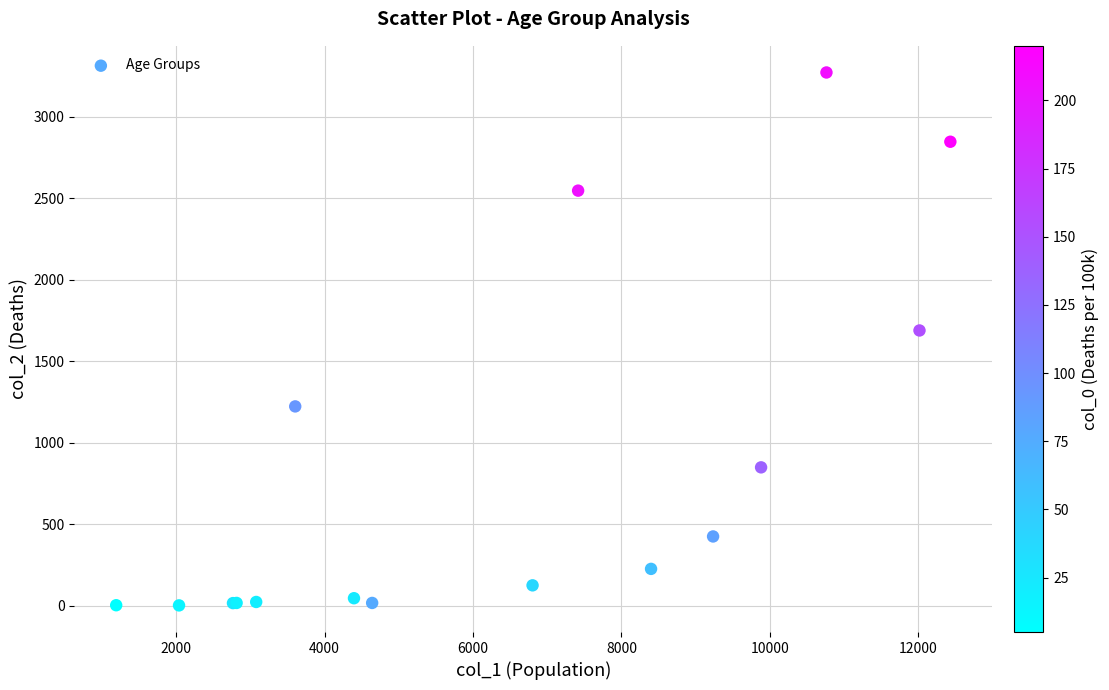

What Y value in the scatter plot is closest to 1638?

1690